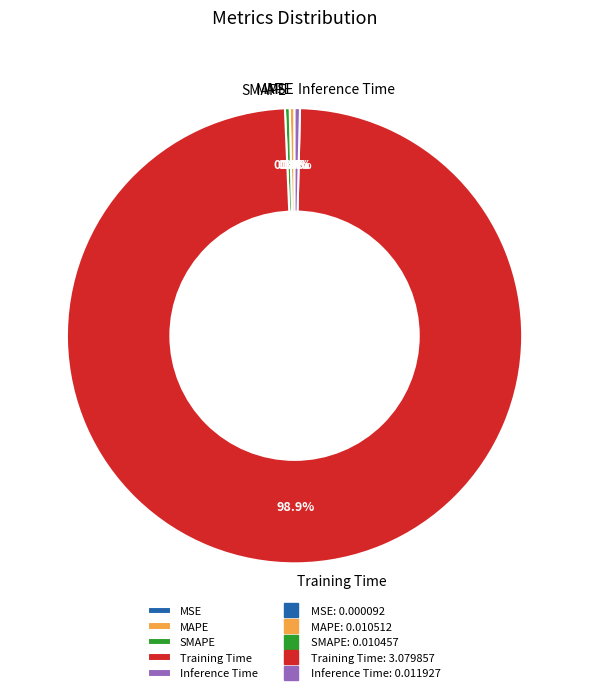

Does Training Time account for over 50% of the chart?

Yes